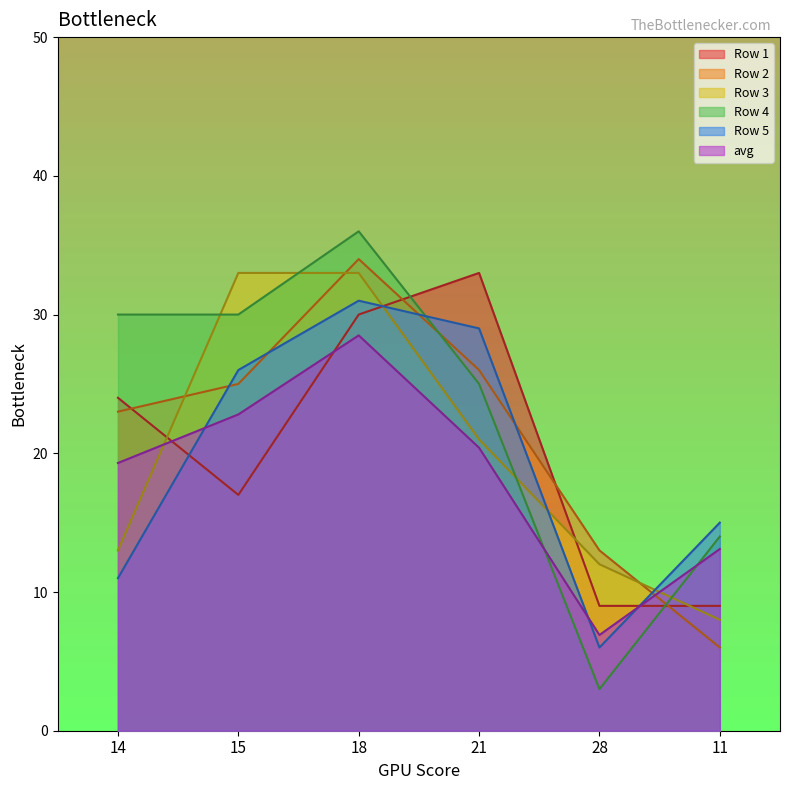

At which category does the chart reach its minimum across all series?

28